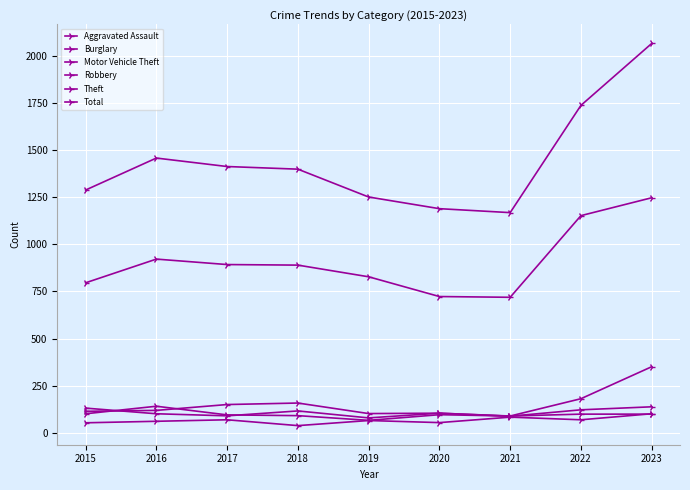

Is it true that Aggravated Assault equals 96 at 2016?

False